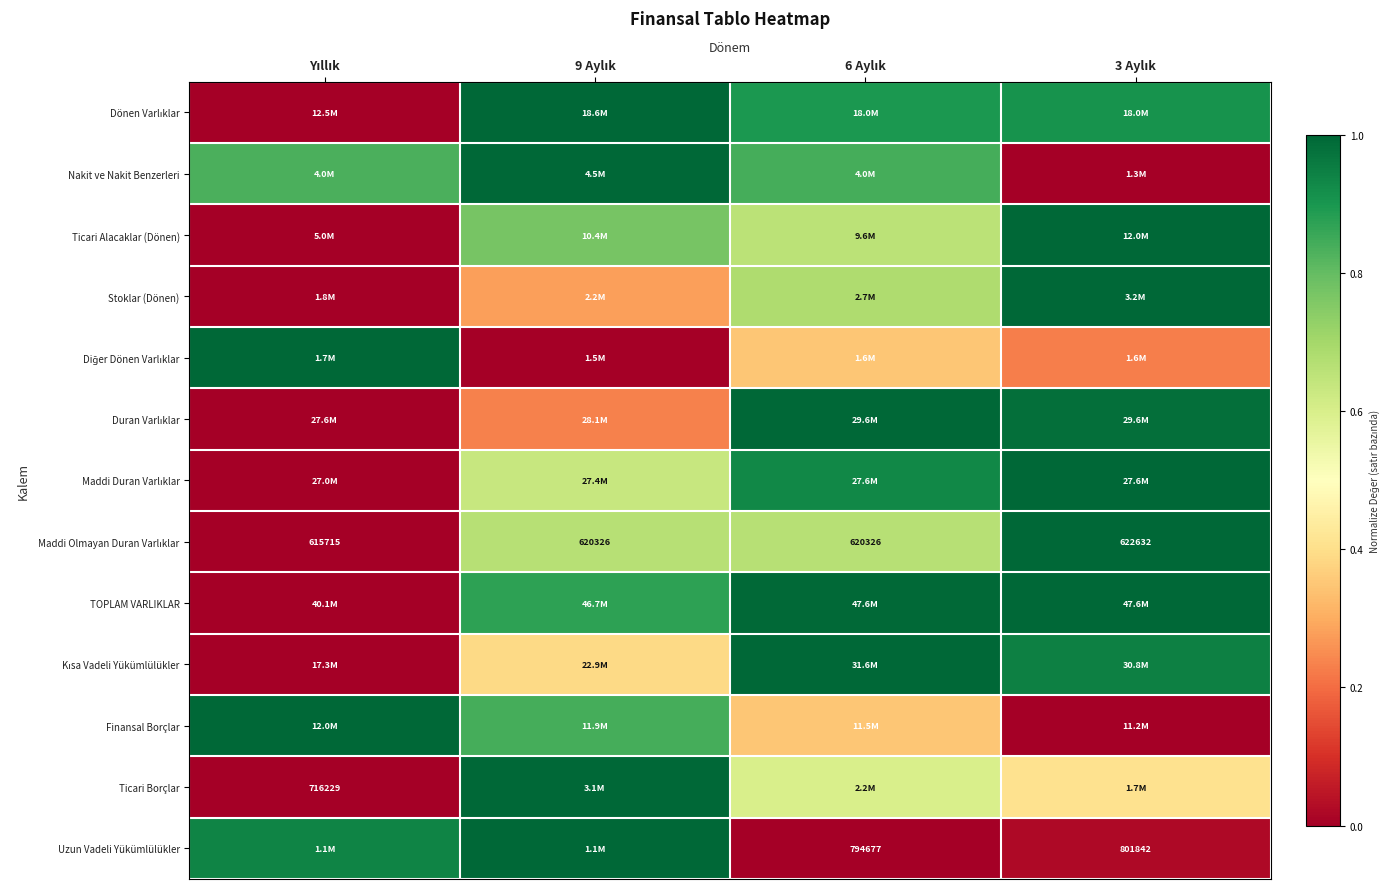

Is the value of Ticari Alacaklar (Dönen) at 6 Aylık greater than the value of Maddi Olmayan Duran Varlıklar at 3 Aylık?

No